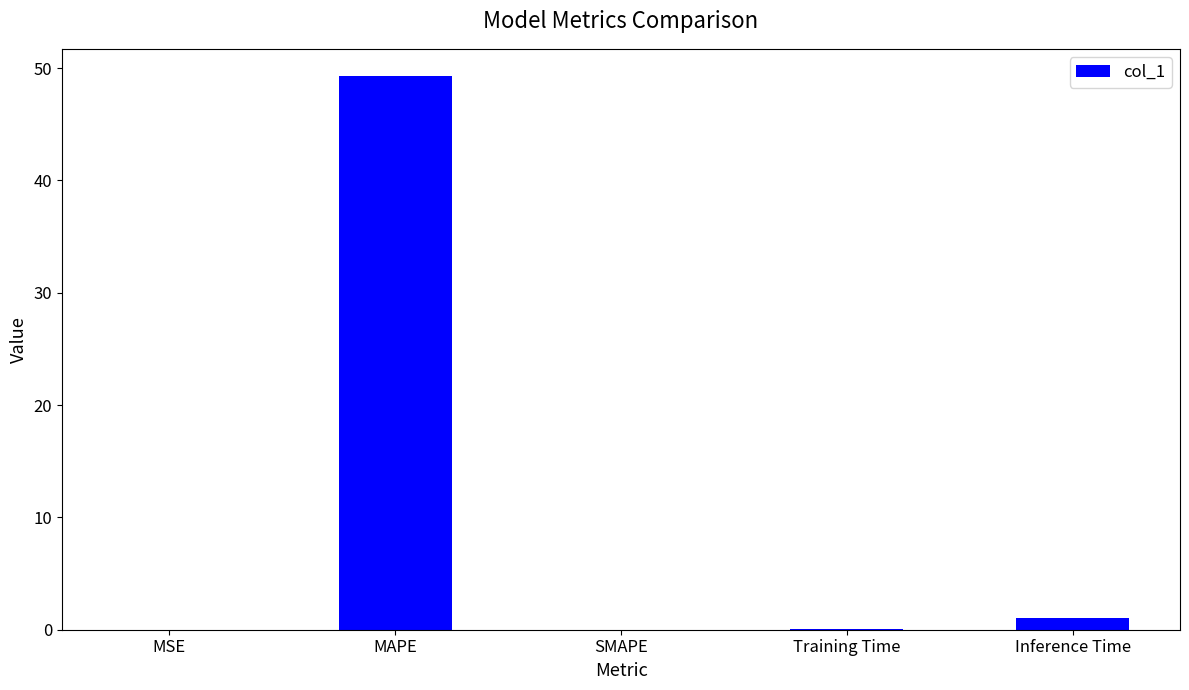

What is the sum of all values?

50.4